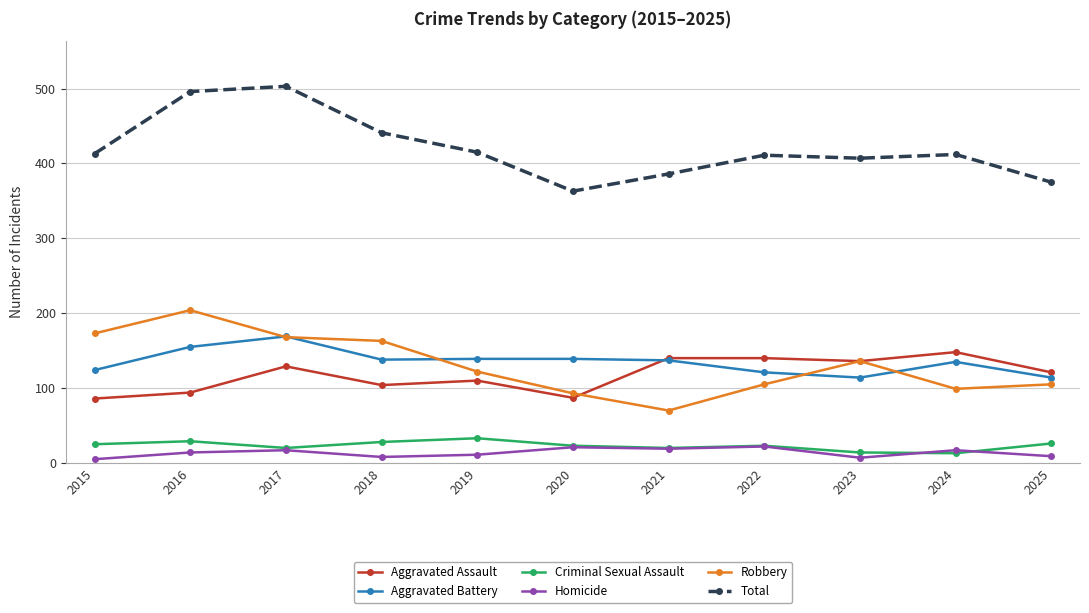

What is the difference between the second highest and minimum values in the Aggravated Assault series?

54